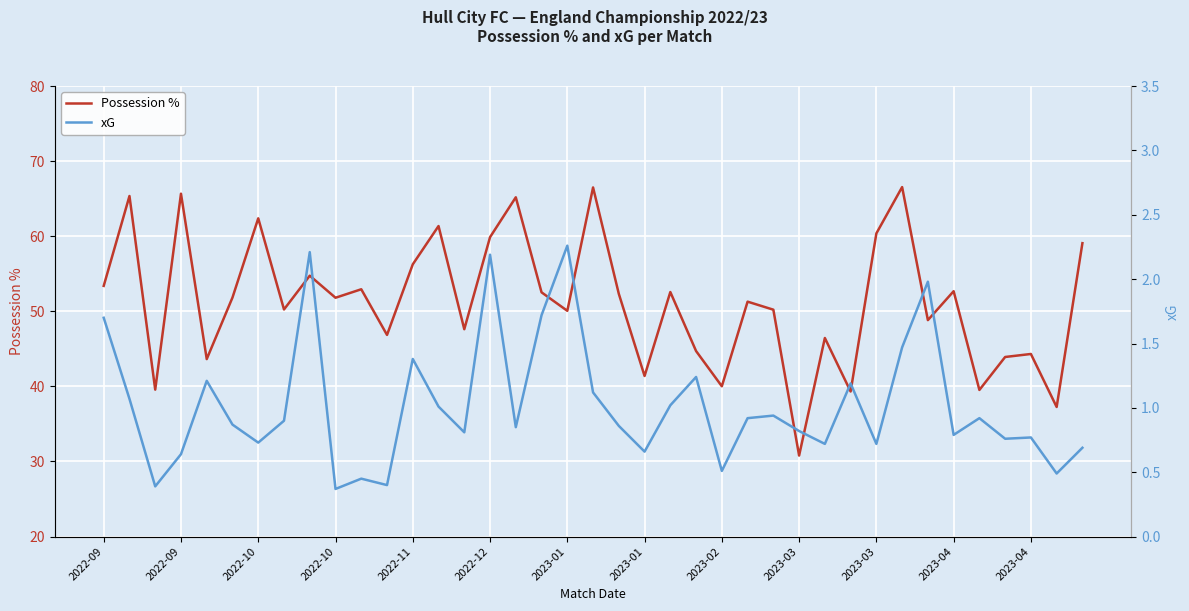

What is the label of the 31st point from the right?

2023-02